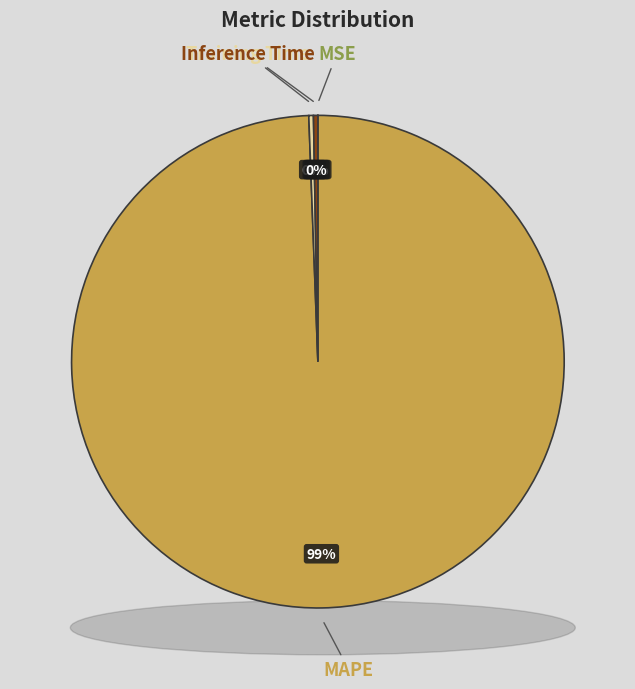

Between MSE and MAPE, which is larger?

MAPE